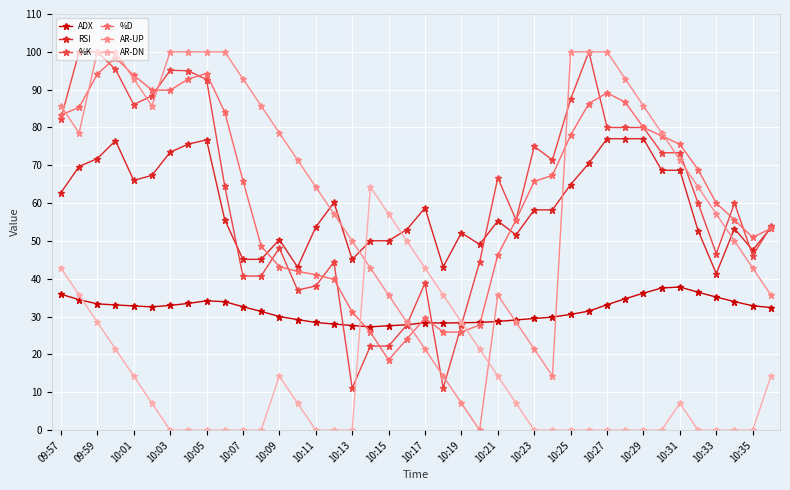

What is the difference between the maximum and minimum values in the %K series?

88.9